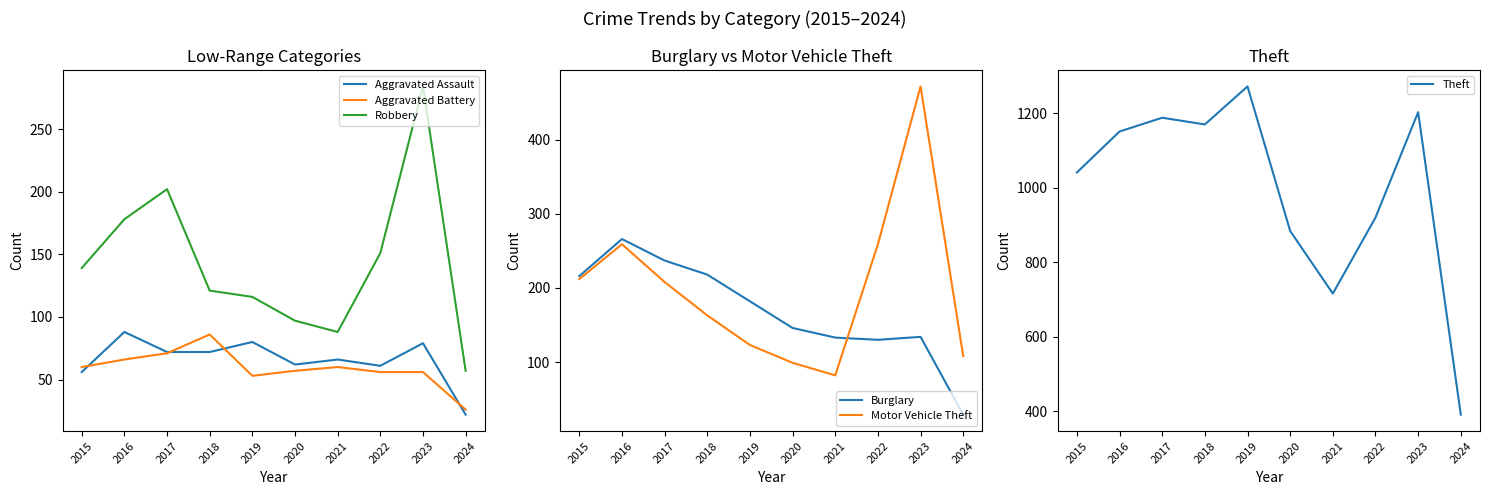

Which series has the widest spread of values?

Theft